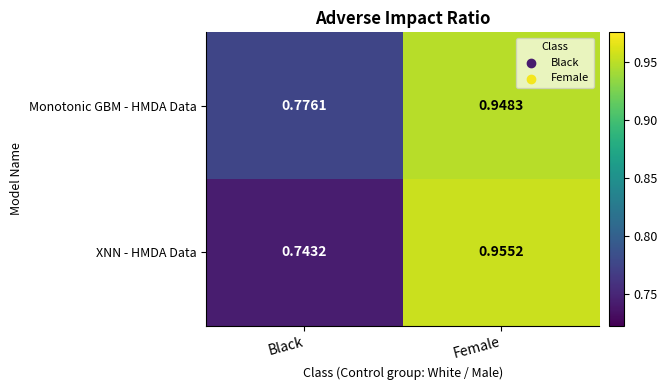

Which series has the largest range (max minus min)?

XNN - HMDA Data